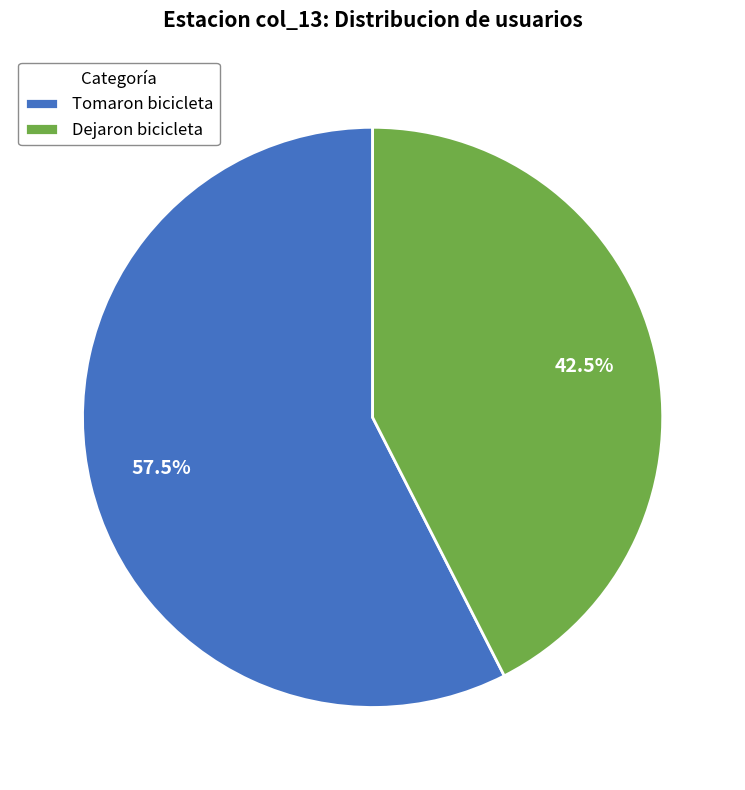

Which category has the biggest portion of the pie?

Tomaron bicicleta